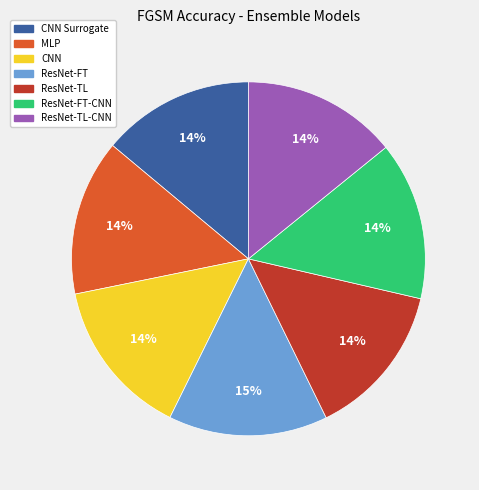

Is there any slice that represents more than half of the pie?

No